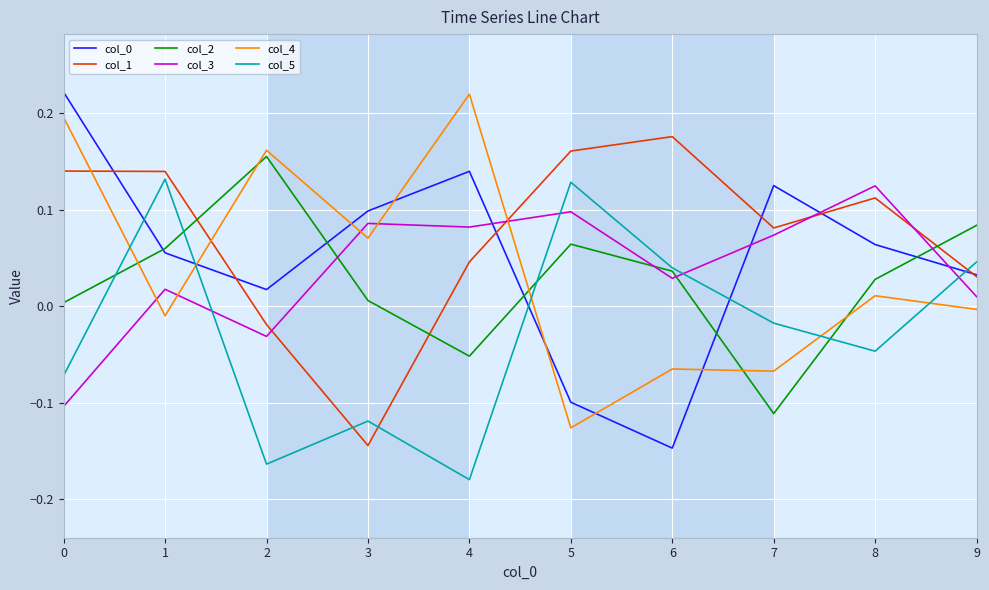

What is the difference between the highest and lowest values at 6?

0.3